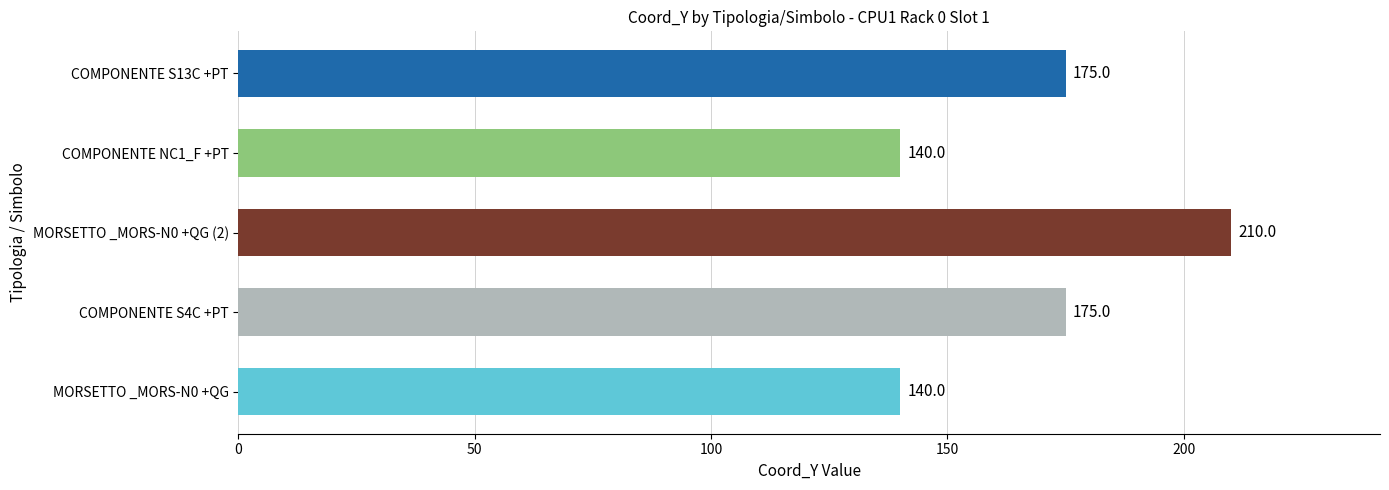

What is the greatest value displayed?

210